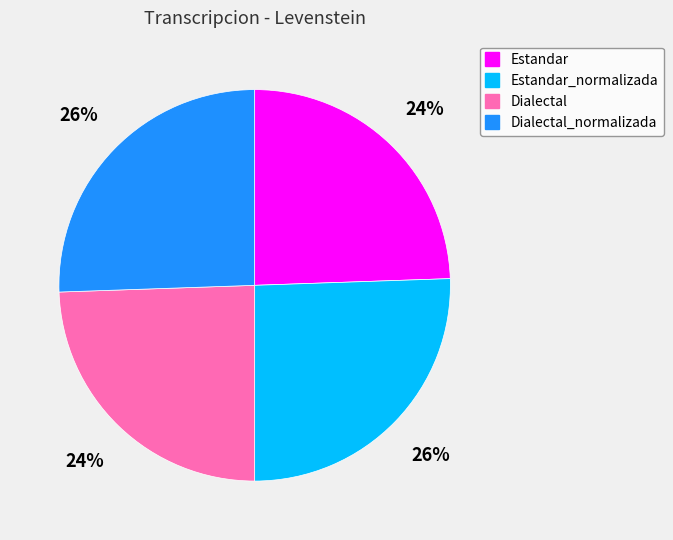

To the nearest percent, what is the average slice percentage?

25%